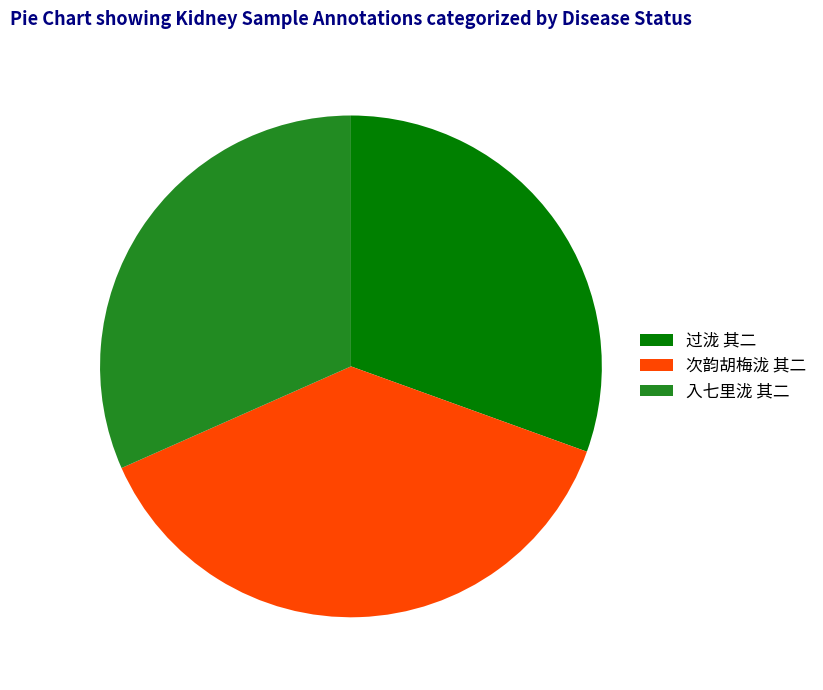

How many slices are in this pie chart?

3